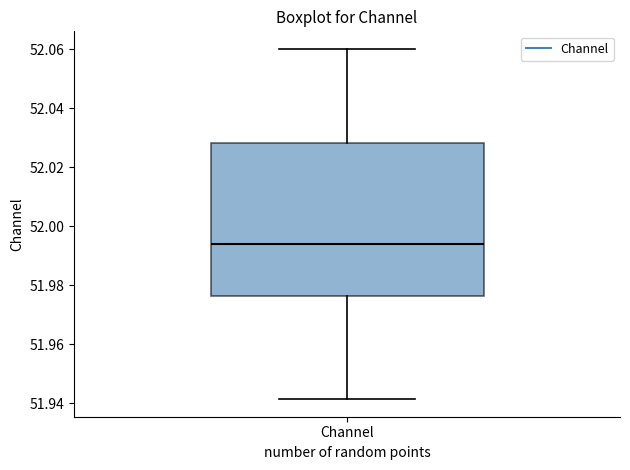

Read this box plot against the y-axis: the position of the median line, the range covered by the box, and the ends of both whiskers. The values are not printed on the chart, so give them approximately, as read against the axis.

median 51.994, box 51.976 to 52.028, whiskers 51.942 to 52.060